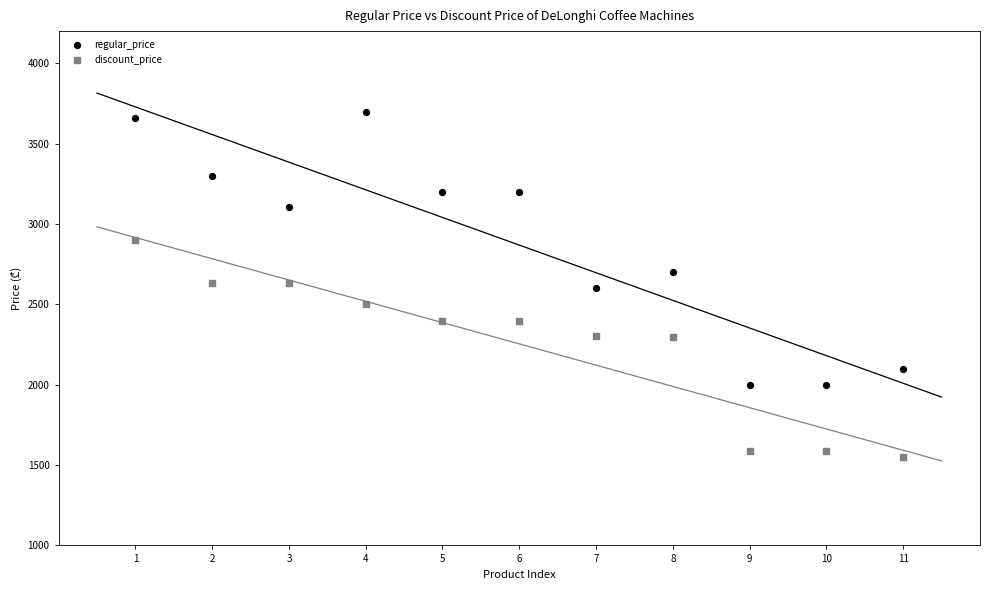

Which series contains the highest Y value?

regular_price